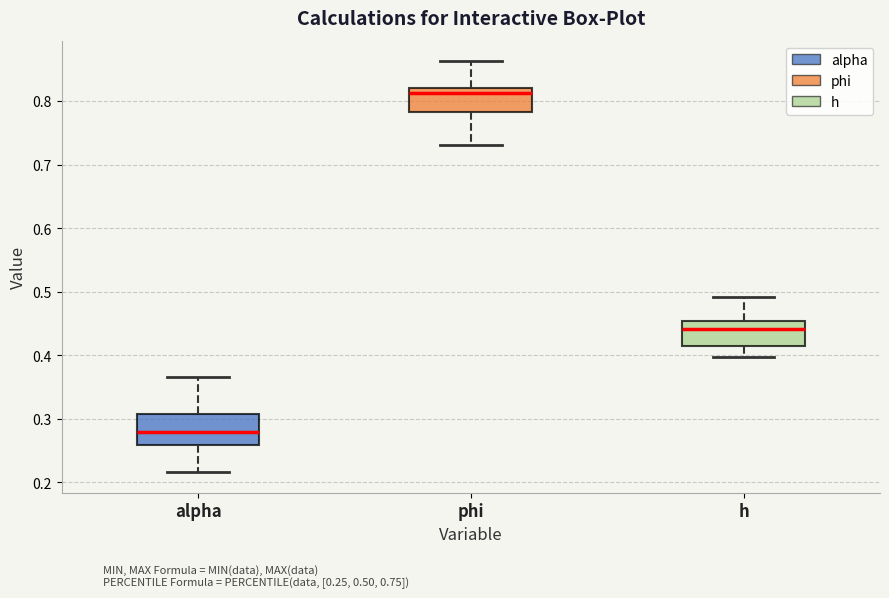

Reading left to right, transcribe this box plot: for each box, give where its median line is, the range the box spans, and where its two whiskers end, as read against the y-axis. The values are not printed on the chart, so give them approximately, as read against the axis.

alpha: median 0.28, box 0.26 to 0.31, whiskers 0.22 to 0.37
phi: median 0.81, box 0.78 to 0.82, whiskers 0.73 to 0.86
h: median 0.44, box 0.41 to 0.45, whiskers 0.40 to 0.49